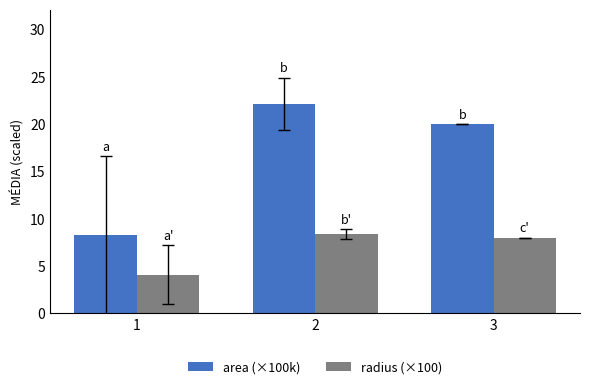

Read the radius (×100) value at 2.

8.4